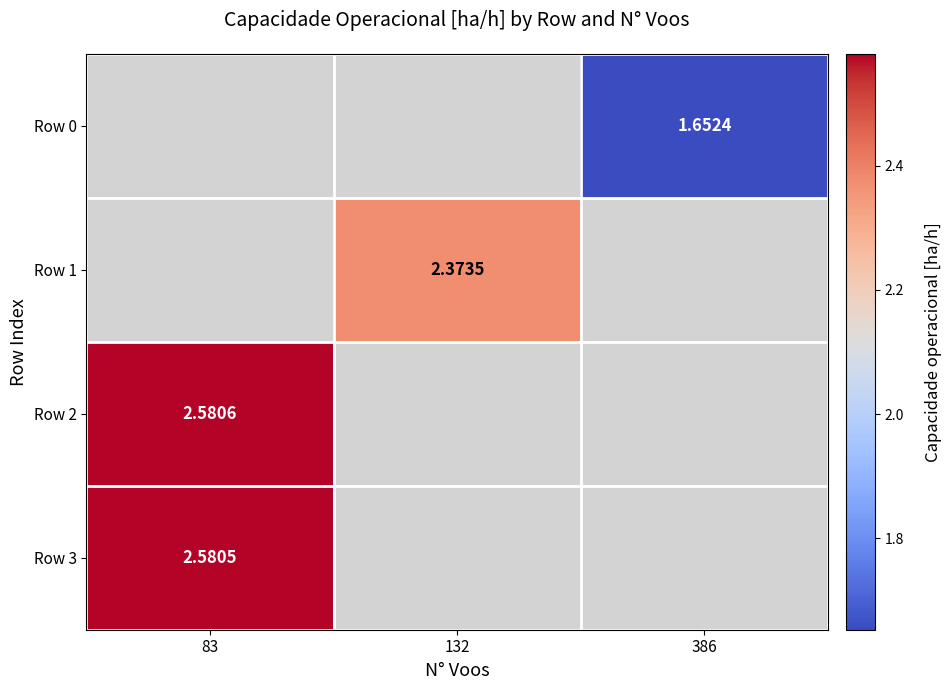

The Row 3 series shows 2.6 at 83. True or false?

True